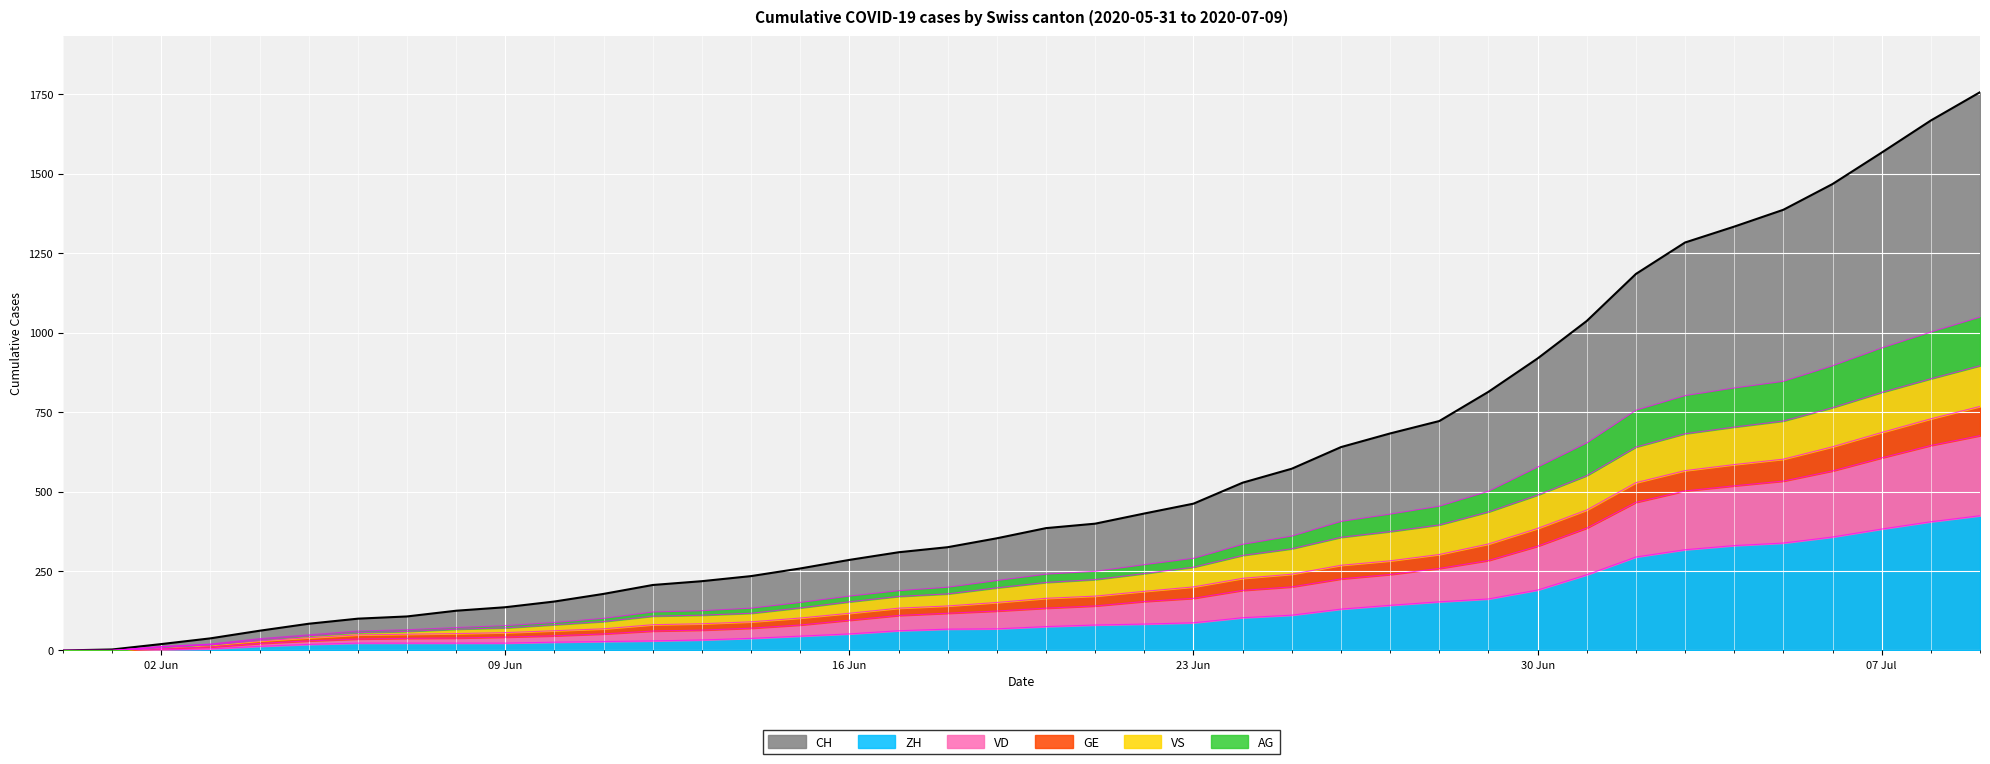

What is the highest value of the CH series?

1757